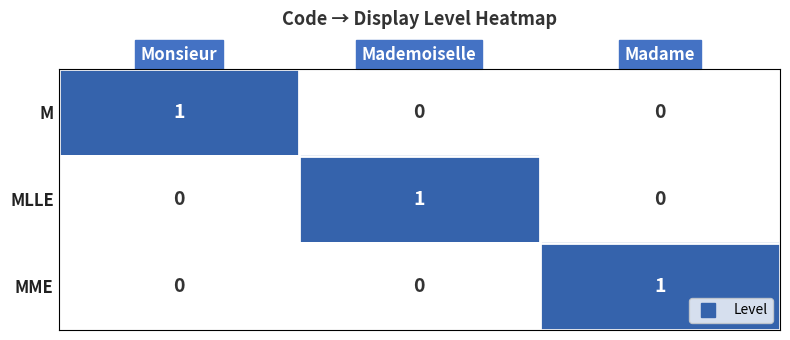

Is it true that MLLE equals 2 at Mademoiselle?

False